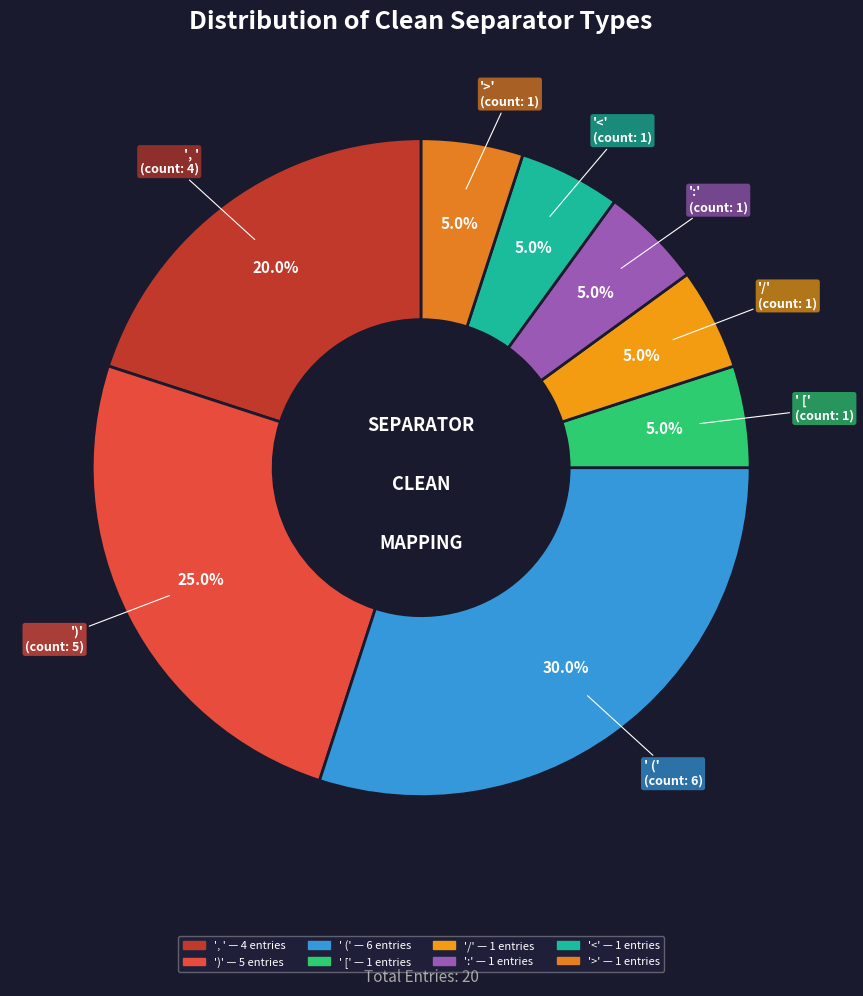

What is the largest slice in the pie chart?

 (